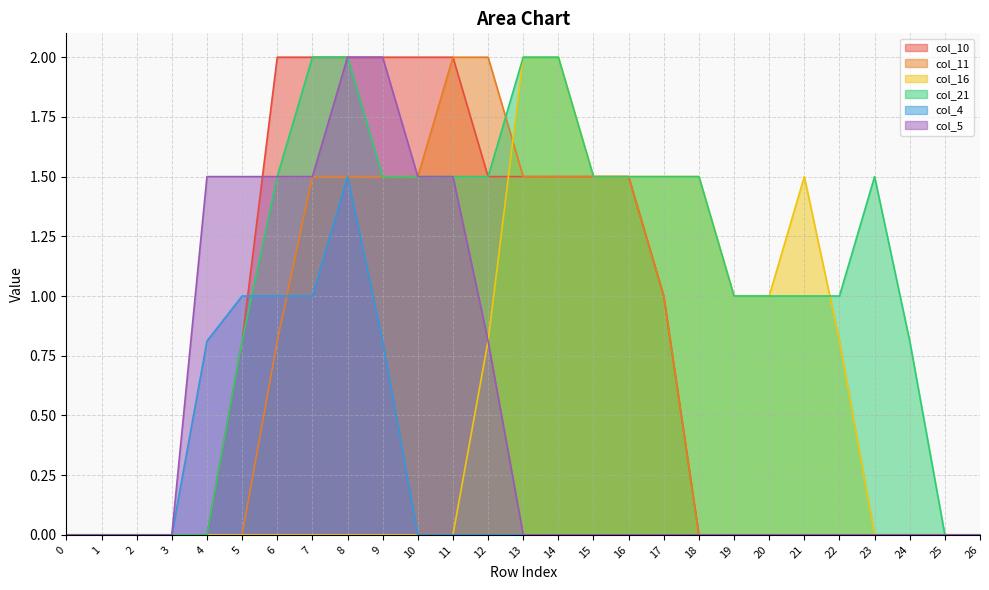

What is the difference between the second highest and second lowest values in the col_11 series?

2.0